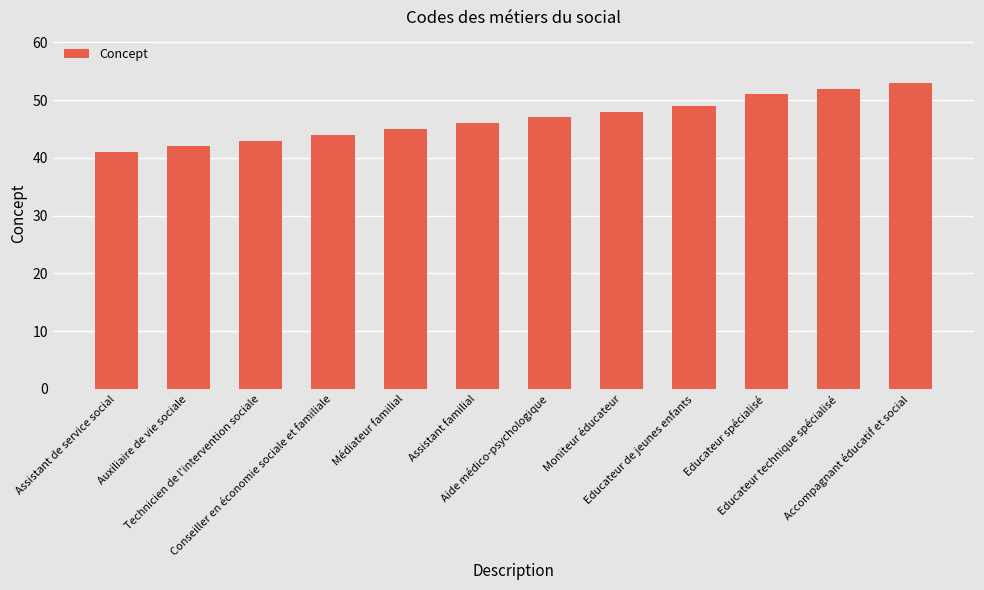

Reading left to right, what are all the values shown in this chart?

41	42	43	44	45	46	47	48	49	51	52	53